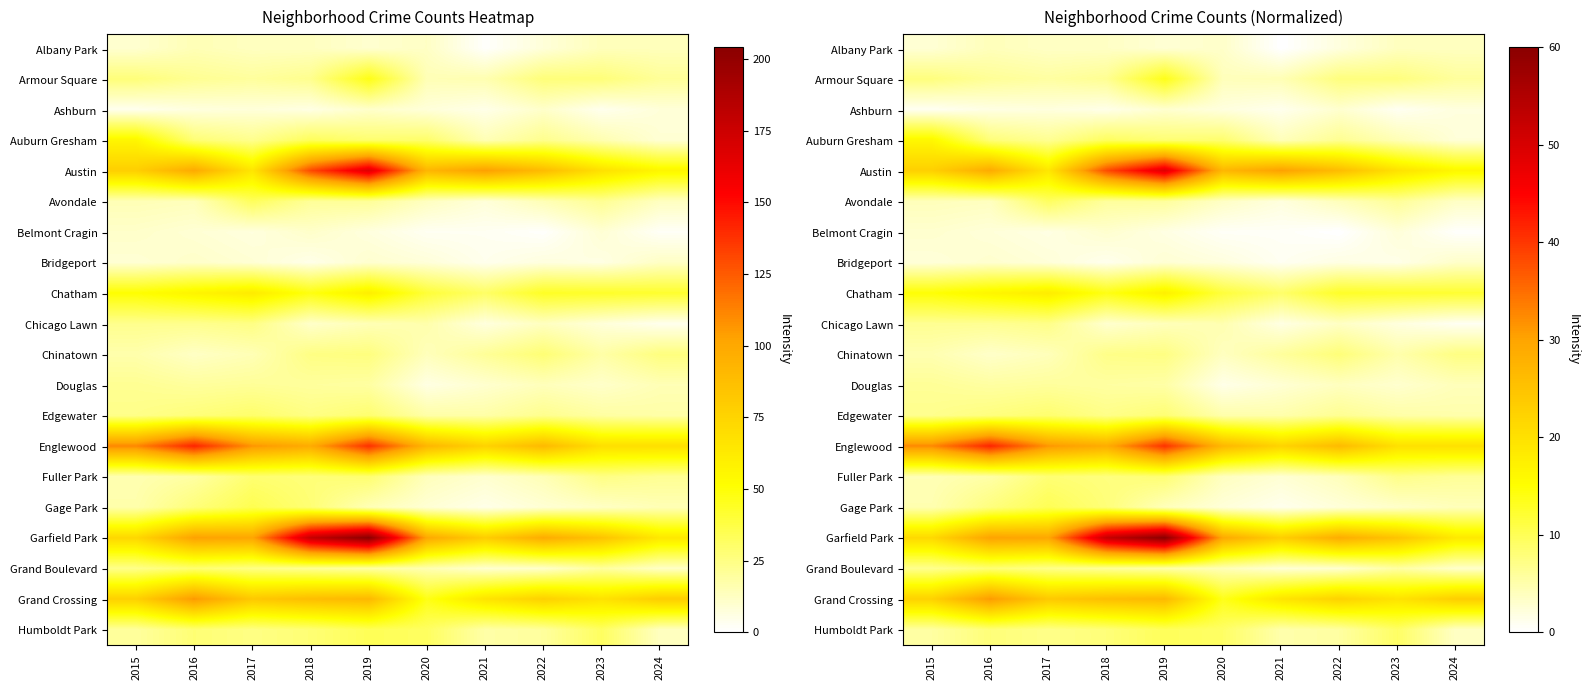

What is the difference between the maximum and minimum values in the Bridgeport series?

2.4